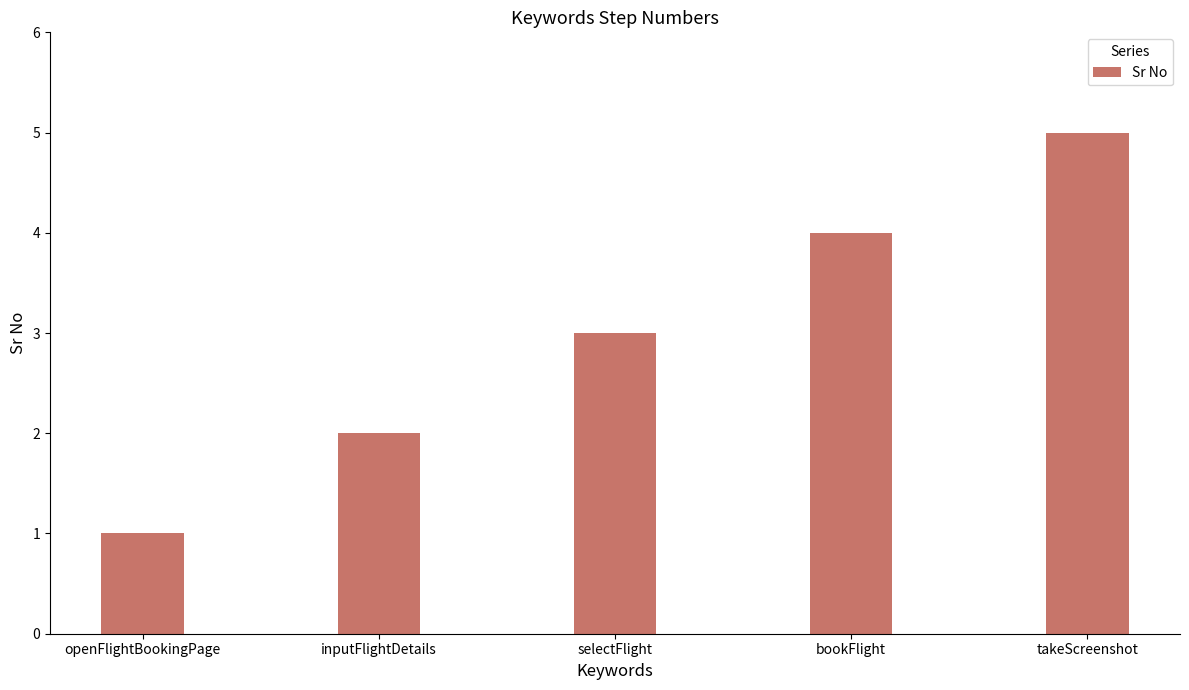

Reading right to left, transcribe all the data shown in this chart.

5	4	3	2	1